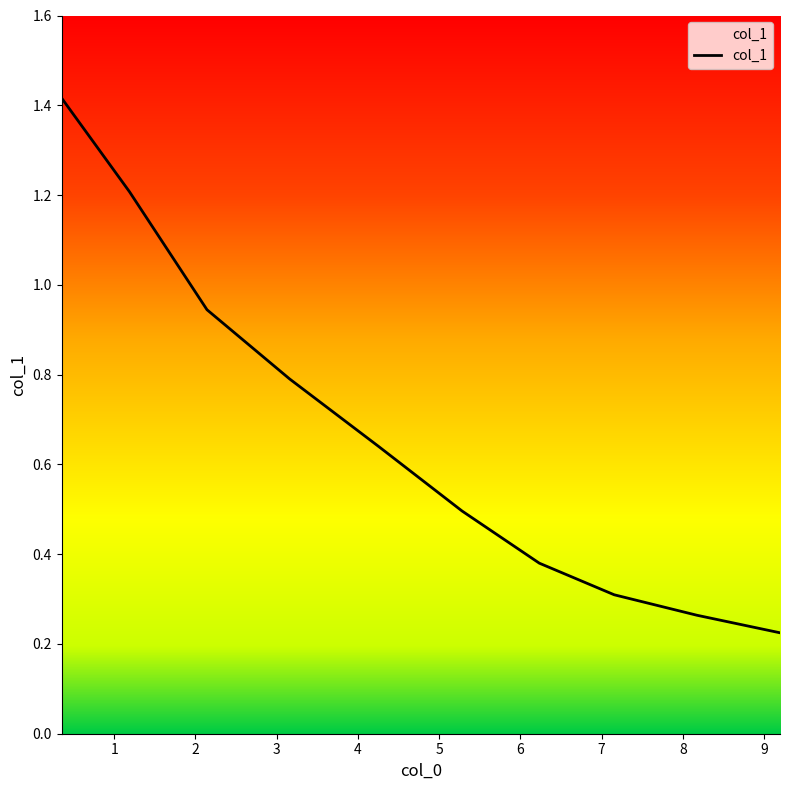

What is the maximum value shown in the chart?

1.4